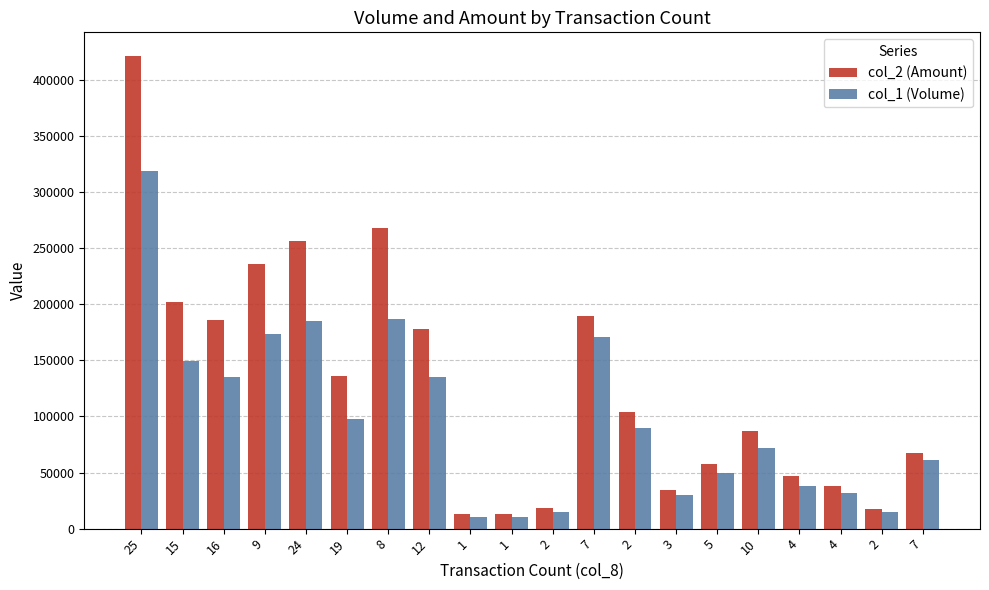

Reading right to left, list all the values displayed in this chart.

col_2 (Amount): 67180	17450	37730	47210	87420	57800	34300	103500	189350	18050	12800	12900	178170	267790	135780	256250	235760	186200	202330	421100
col_1 (Volume): 61000	15000	32000	38000	72000	50000	30000	90000	171000	15000	10000	10000	135000	187000	98000	185000	173000	135000	149000	319000